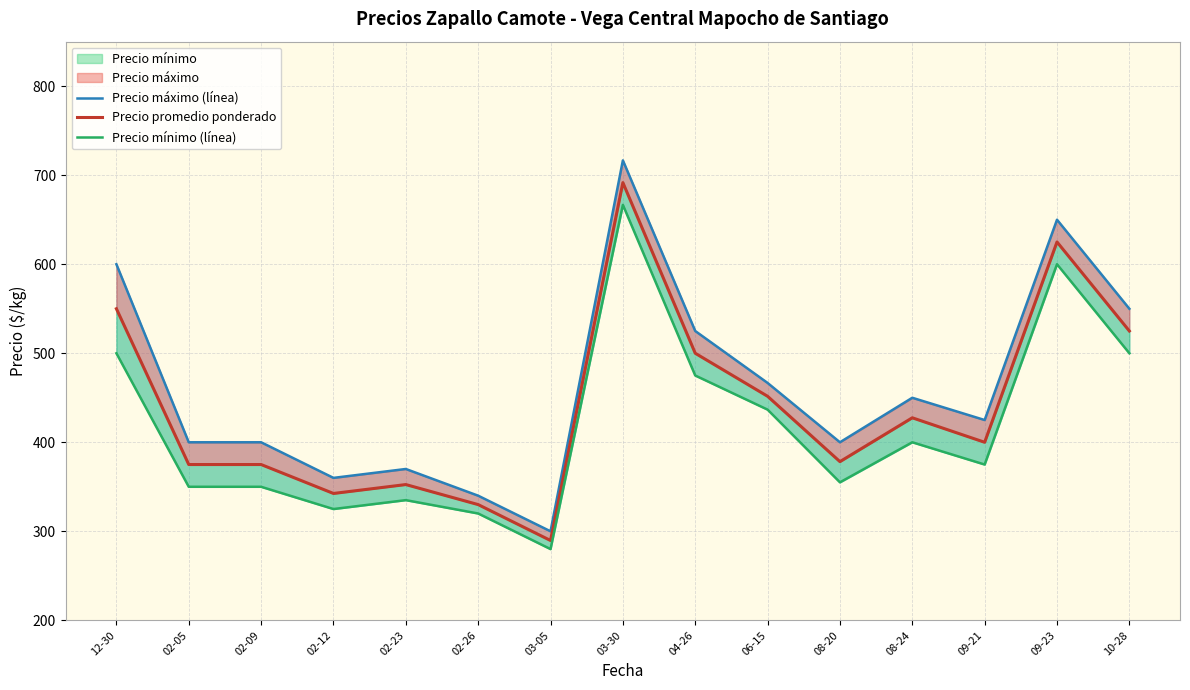

What is the label of the 14th point from the left?

09-23